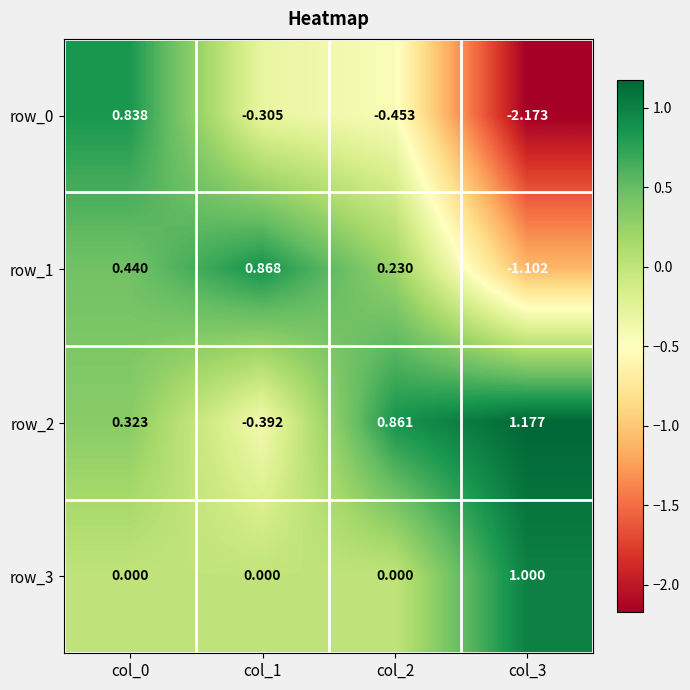

True or false: row_2 has a value of -0.2 at col_1.

False